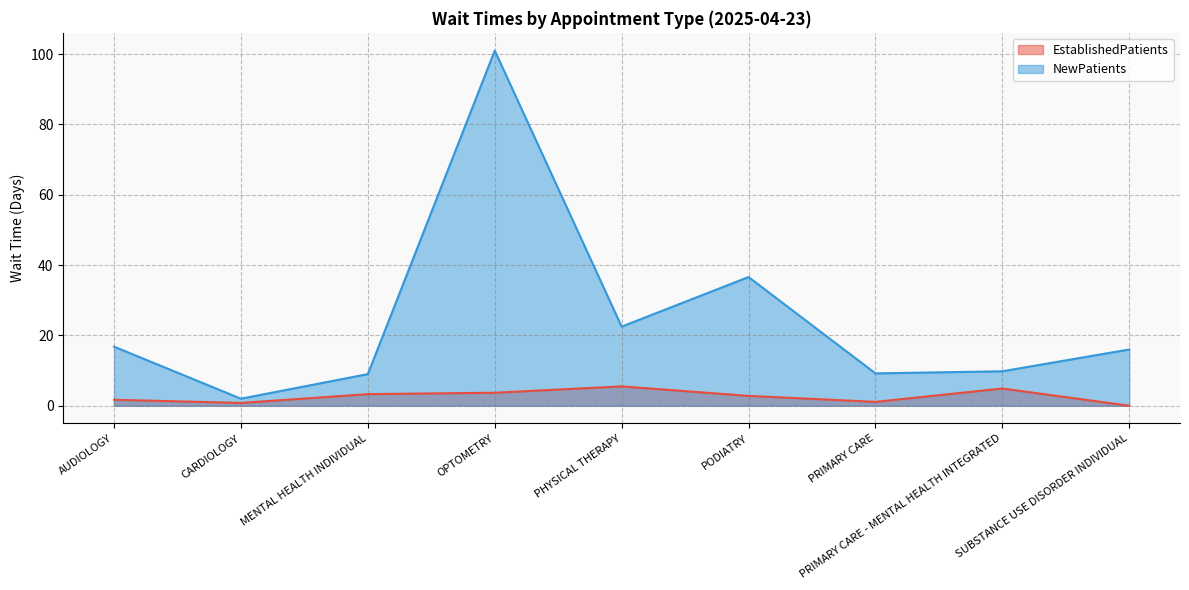

At which category does NewPatients reach its first local valley?

CARDIOLOGY